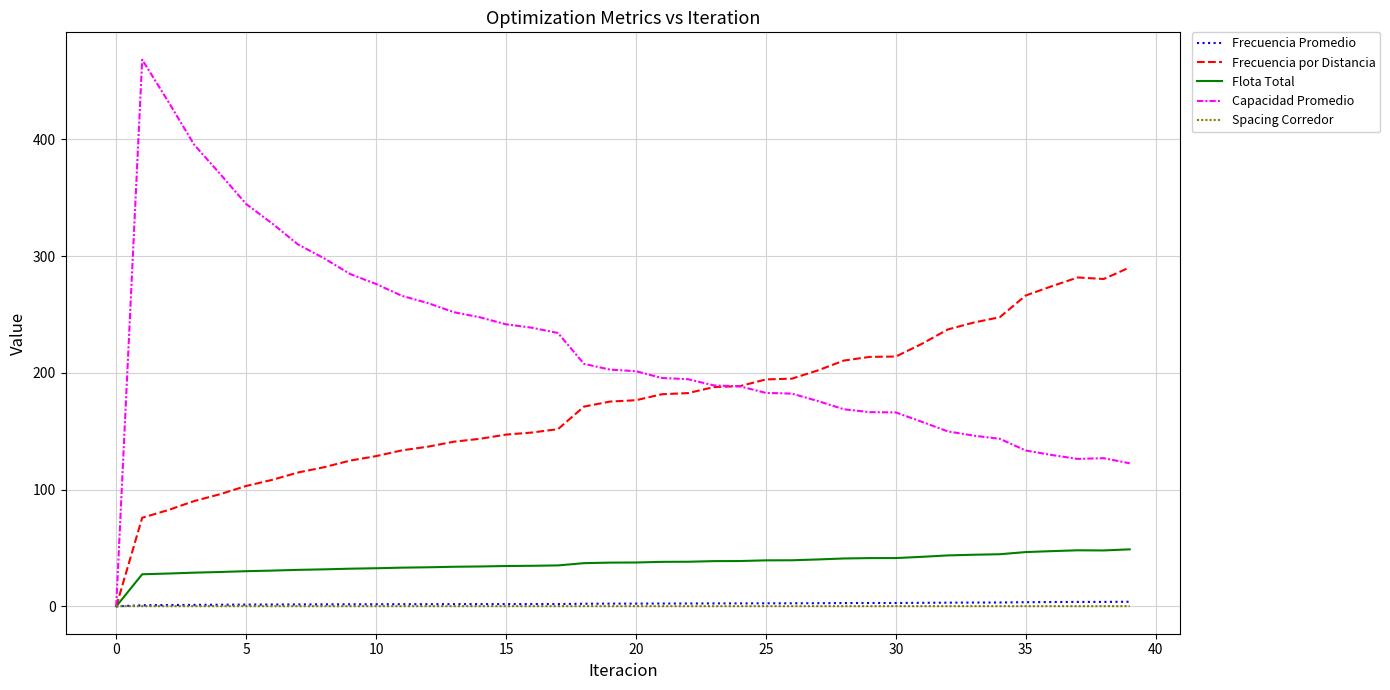

Which series has the largest total across all categories?

Capacidad Promedio